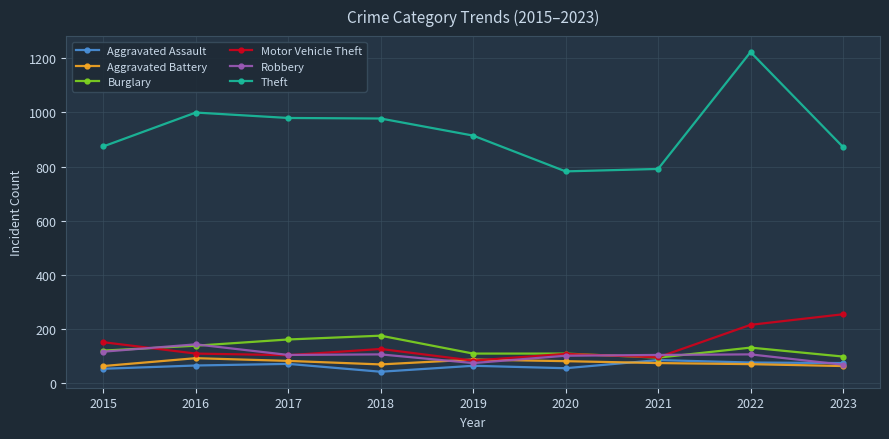

What is the difference between the second highest and minimum values in the Theft series?

217